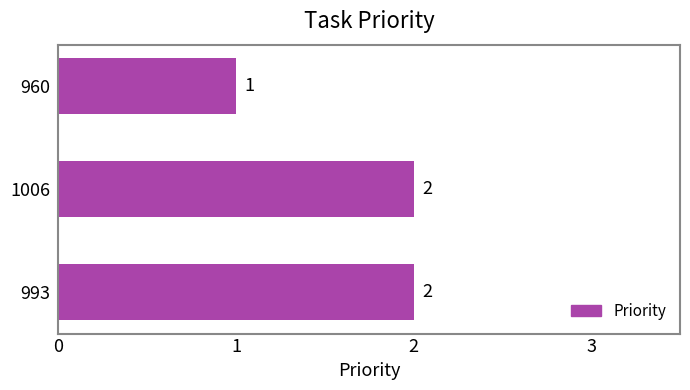

At which category does the chart reach its minimum across all series?

960